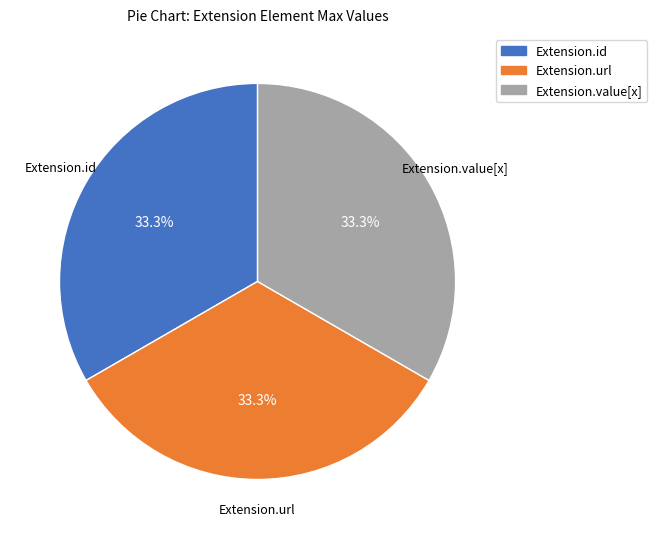

Does any single category account for the majority?

No